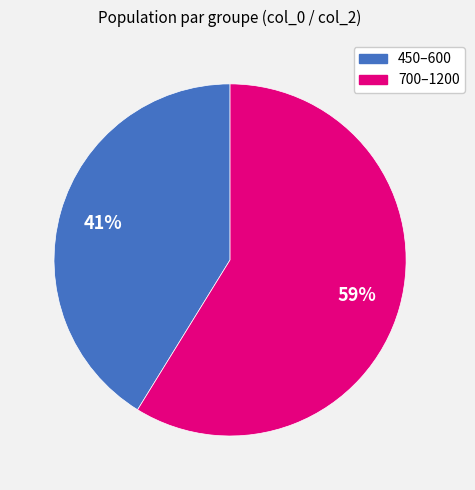

Is there any slice that represents more than half of the pie?

Yes